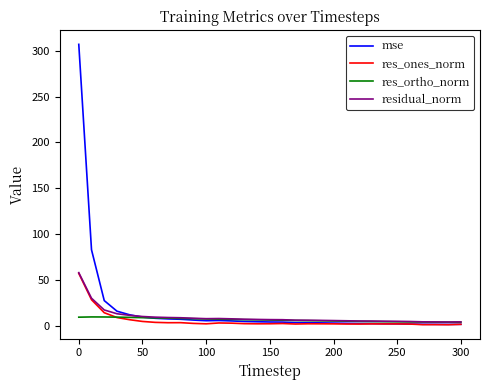

Count the number of categories in the chart.

31